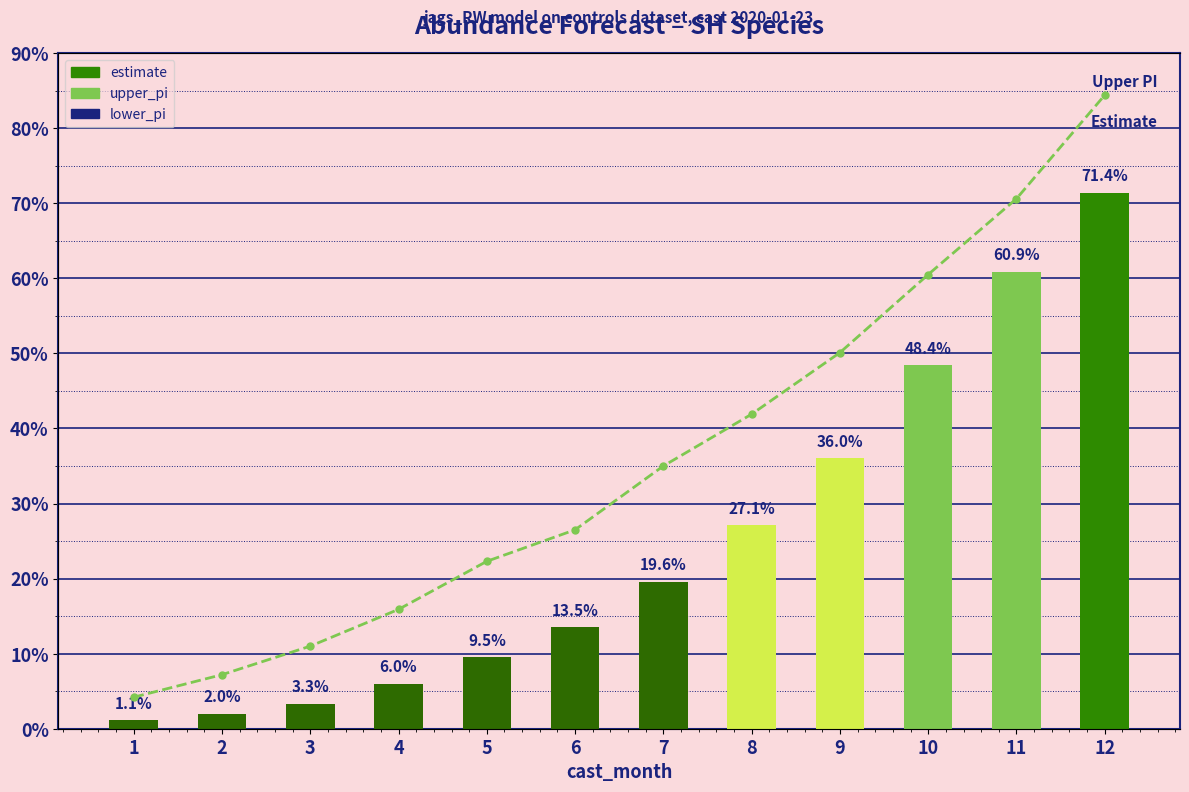

The value of upper_pi at 7 is 0.3. True or false?

True